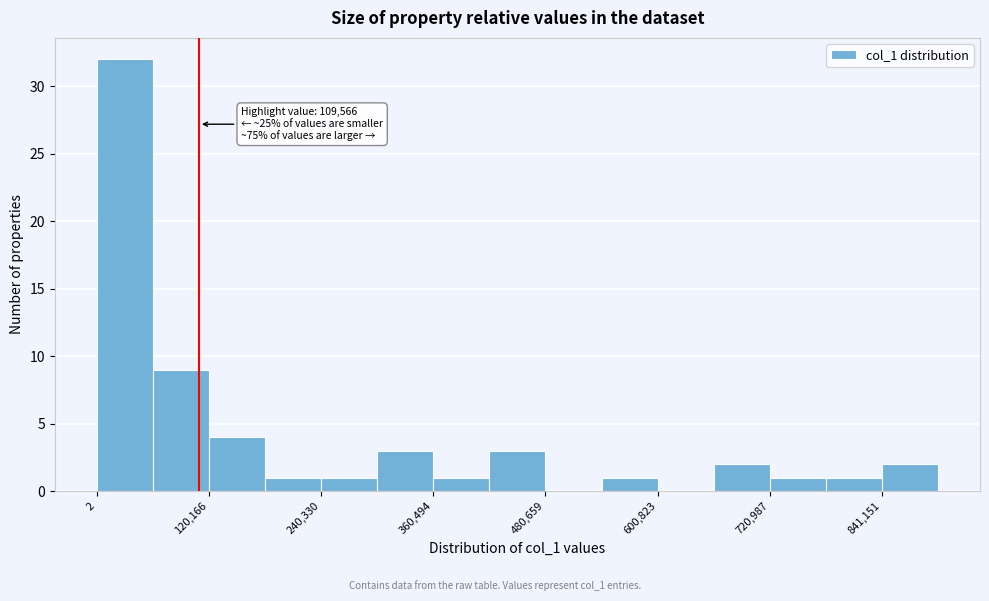

Around what value on the x-axis is the tallest bar? Give the approximate position of its centre, as read against the axis.

40000